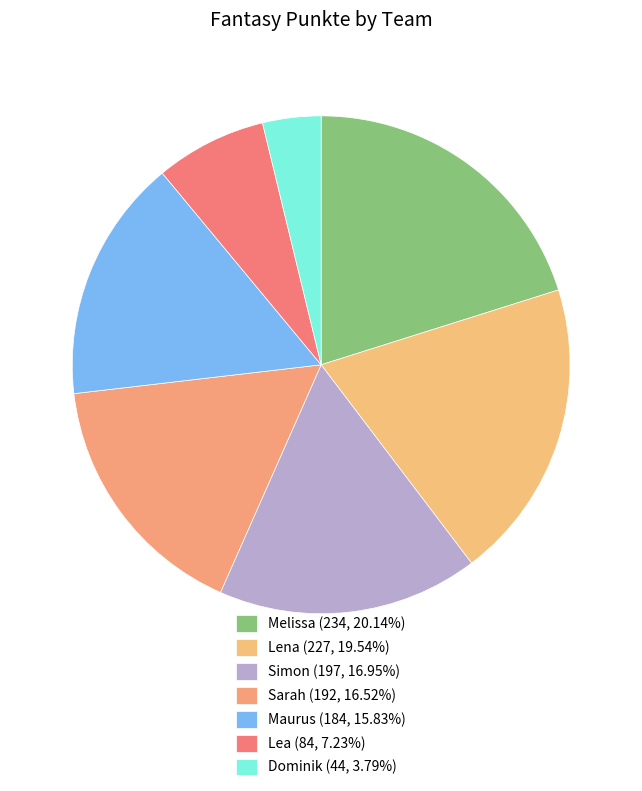

What percentage is the Dominik slice, to the nearest percent?

4%